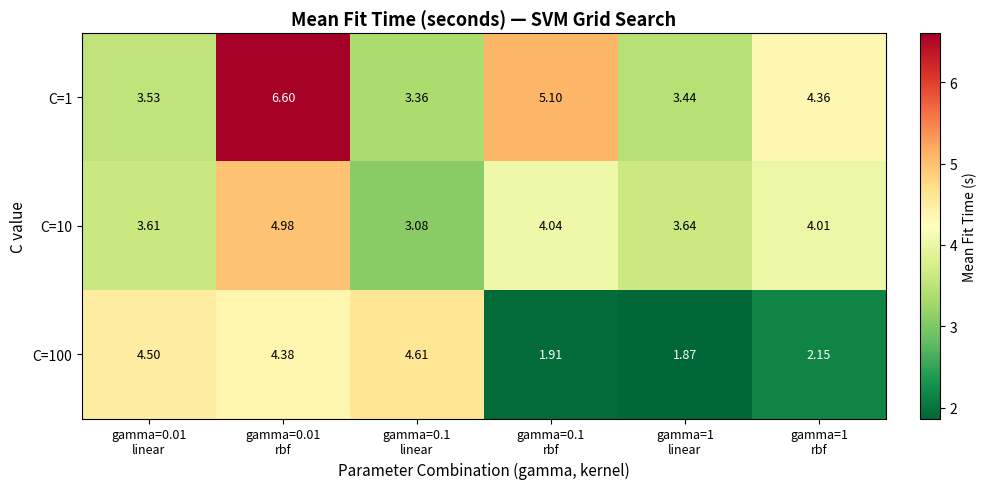

List the series in order of their peak value, highest first.

C=1, C=10, C=100